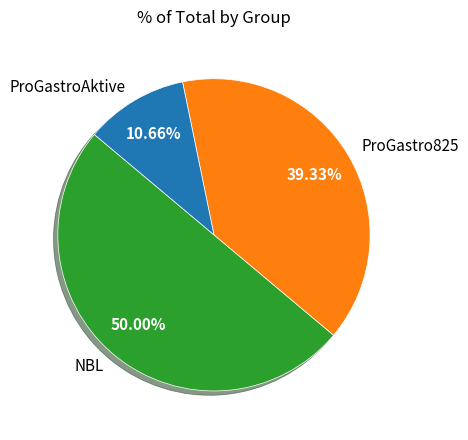

True or false: NBL accounts for 39% of the total.

False